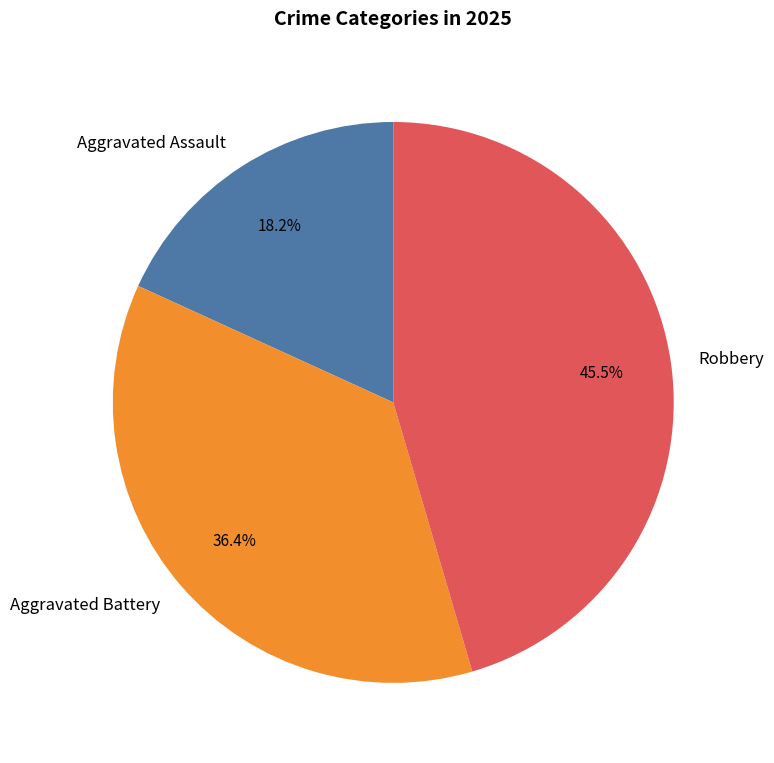

What is the largest slice in the pie chart?

Robbery